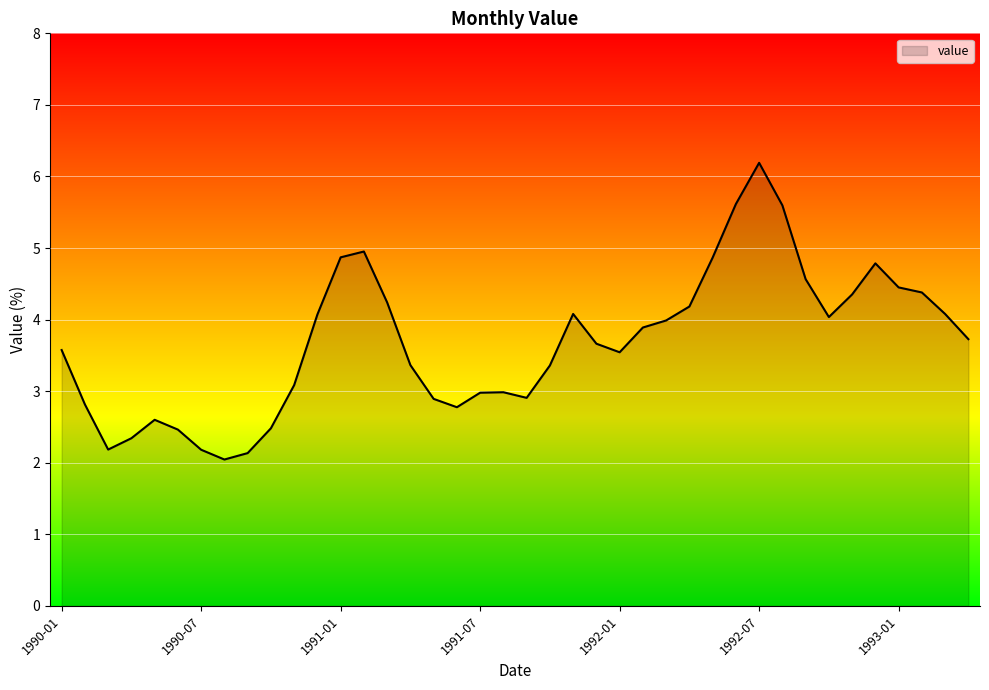

What is the difference between the maximum and minimum values?

4.1